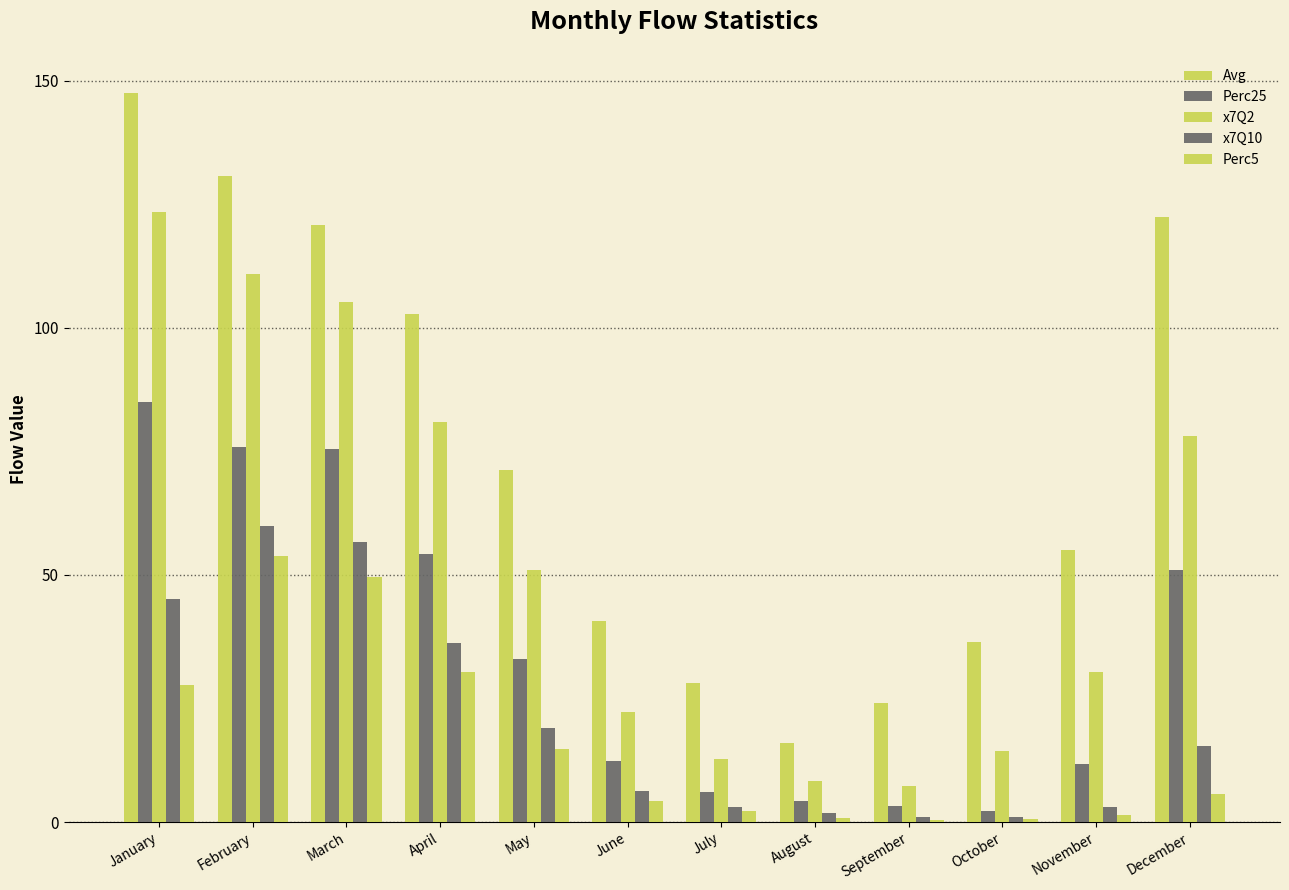

Reading left to right, what are all the values shown in this chart?

Avg: January=147.5	February=130.8	March=120.9	April=102.8	May=71.3	June=40.7	July=28.1	August=16.0	September=24.2	October=36.5	November=55.0	December=122.4
Perc25: January=85.1	February=76.0	March=75.6	April=54.3	May=32.9	June=12.4	July=6.1	August=4.3	September=3.2	October=2.2	November=11.8	December=50.9
x7Q2: January=123.5	February=111.0	March=105.2	April=80.9	May=51.0	June=22.2	July=12.7	August=8.3	September=7.2	October=14.4	November=30.3	December=78.1
x7Q10: January=45.2	February=59.9	March=56.7	April=36.3	May=19.1	June=6.2	July=3.1	August=1.8	September=1.1	October=1.0	November=3.1	December=15.5
Perc5: January=27.8	February=53.9	March=49.6	April=30.3	May=14.7	June=4.3	July=2.1	August=0.7	September=0.4	October=0.7	November=1.4	December=5.7